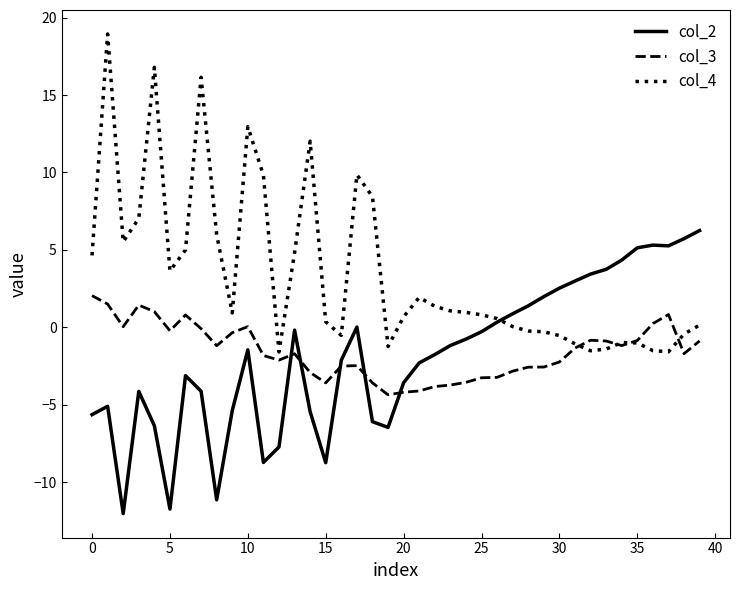

At how many categories does at least one series exceed 0?

37